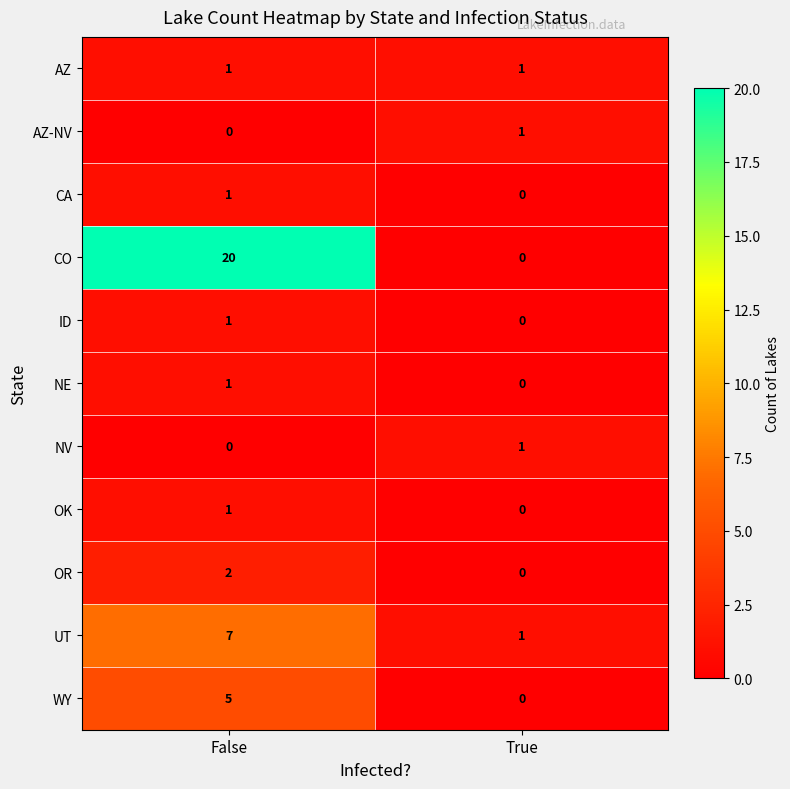

Reading left to right, transcribe all the data shown in this chart.

AZ: False=1	True=1
AZ-NV: False=0	True=1
CA: False=1	True=0
CO: False=20	True=0
ID: False=1	True=0
NE: False=1	True=0
NV: False=0	True=1
OK: False=1	True=0
OR: False=2	True=0
UT: False=7	True=1
WY: False=5	True=0